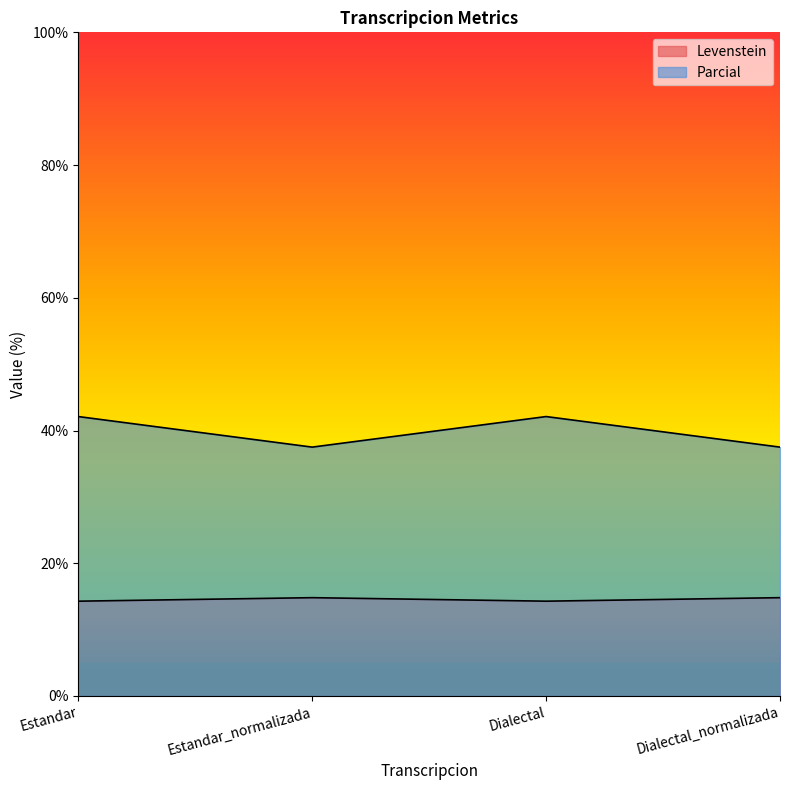

How many categories are shown in the chart?

4